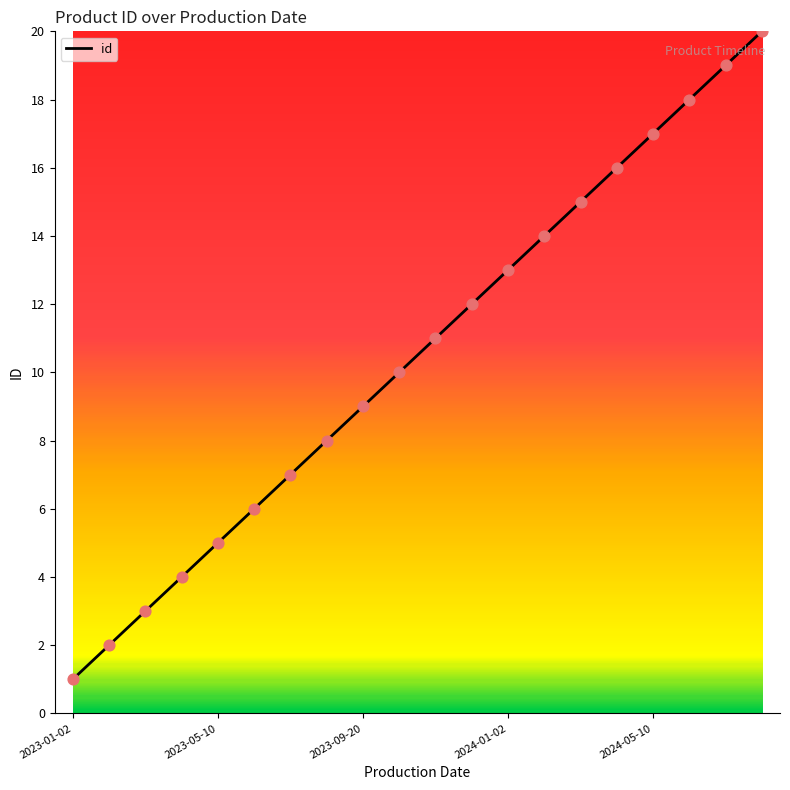

What is the difference between the maximum and minimum values?

19